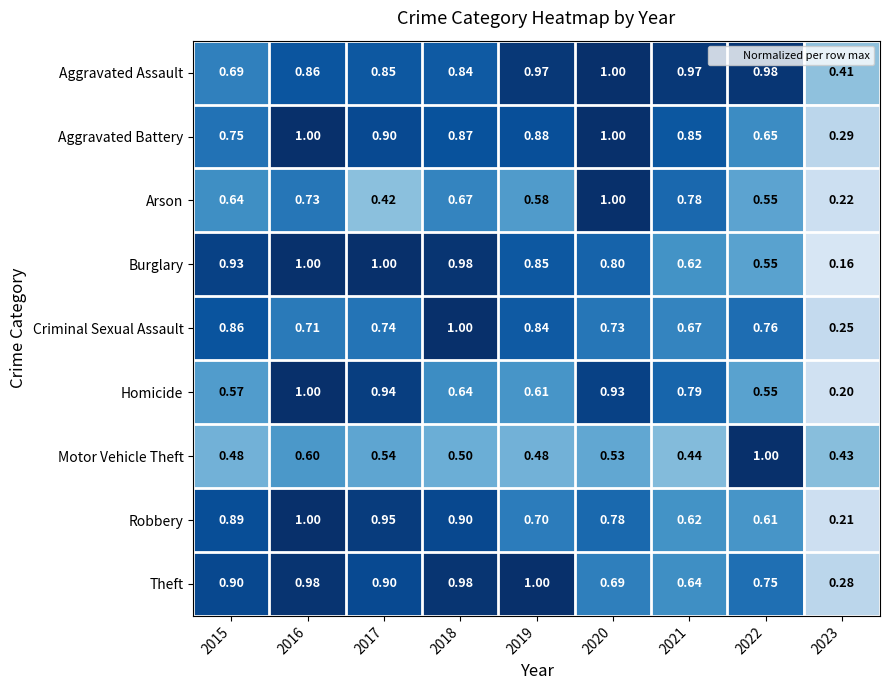

Which series has the largest range (max minus min)?

Burglary